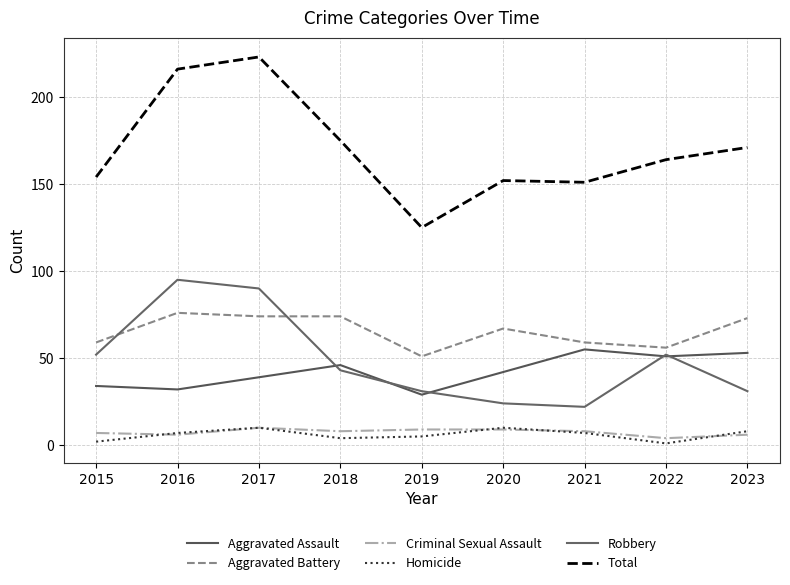

Reading right to left, extract all data points from this chart.

Aggravated Assault: 53	51	55	42	29	46	39	32	34
Aggravated Battery: 73	56	59	67	51	74	74	76	59
Criminal Sexual Assault: 6	4	8	9	9	8	10	6	7
Homicide: 8	1	7	10	5	4	10	7	2
Robbery: 31	52	22	24	31	43	90	95	52
Total: 171	164	151	152	125	175	223	216	154